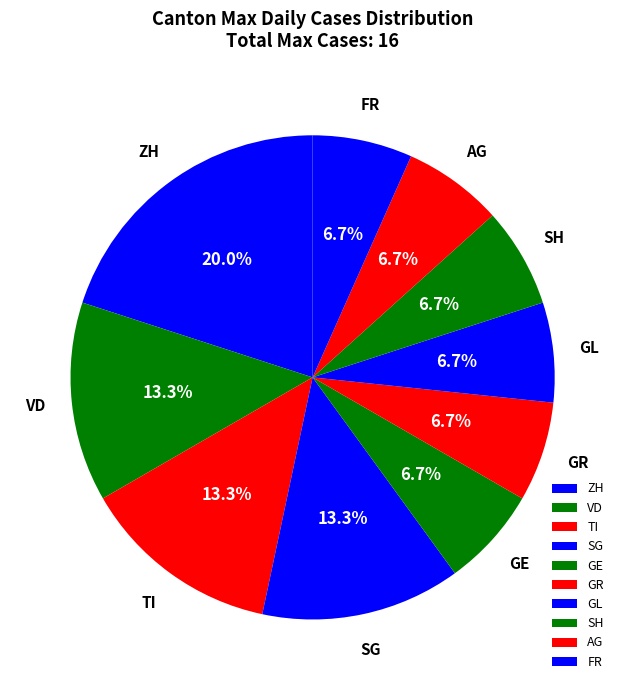

What is the largest slice in the pie chart?

ZH